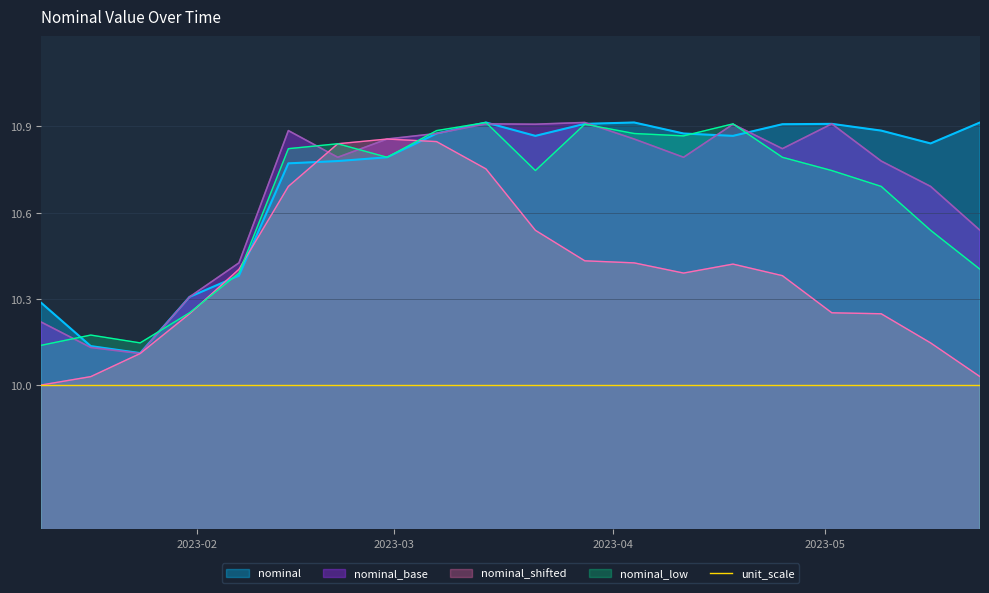

What position from the right is 2023-01-17?

19